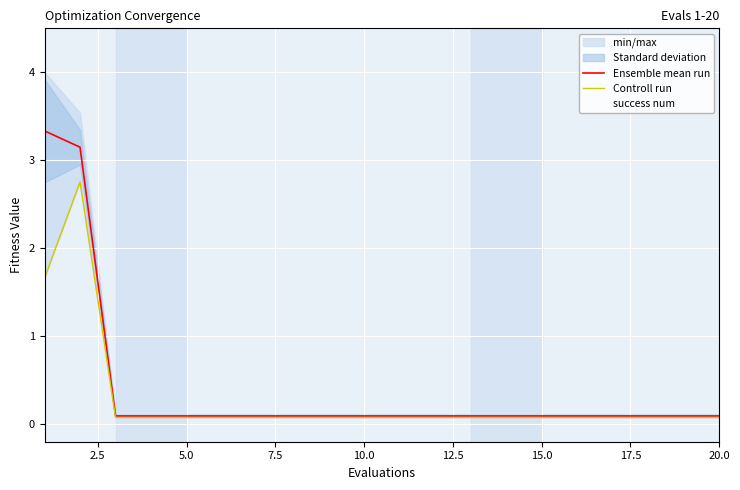

True or false: success num has more than 2 interior local peaks.

False